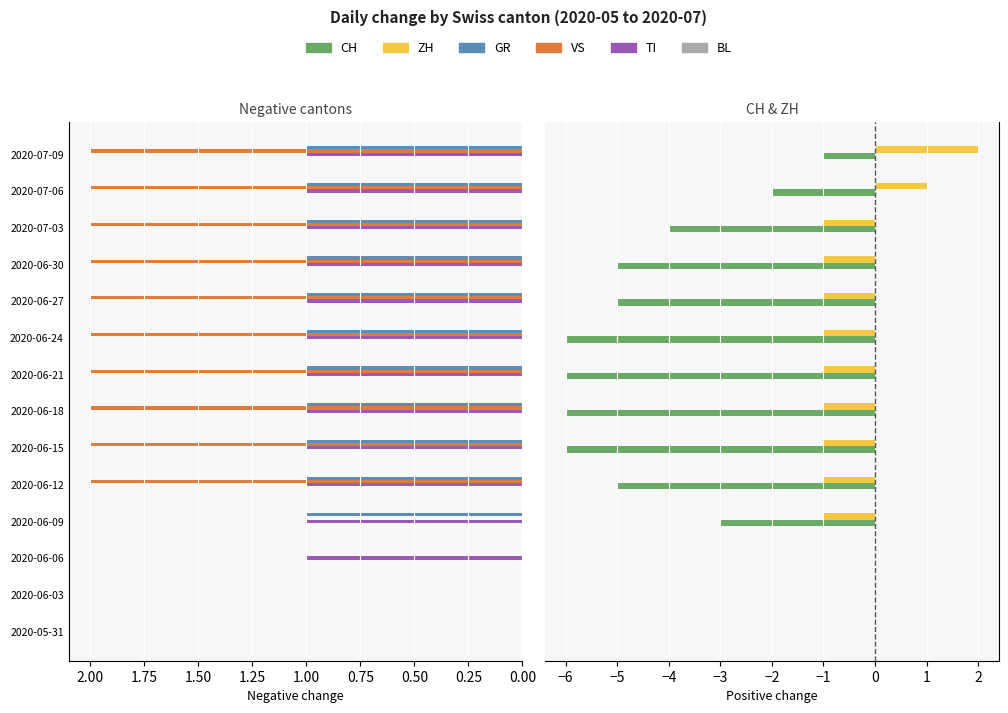

Does the chart contain any negative values?

Yes